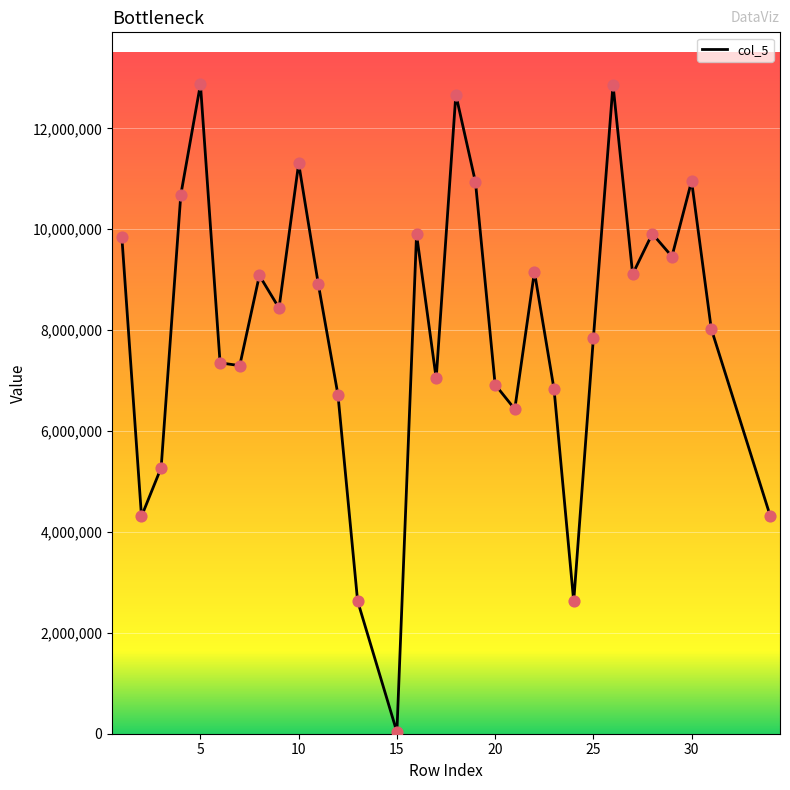

What is the maximum value shown in the chart?

12873339